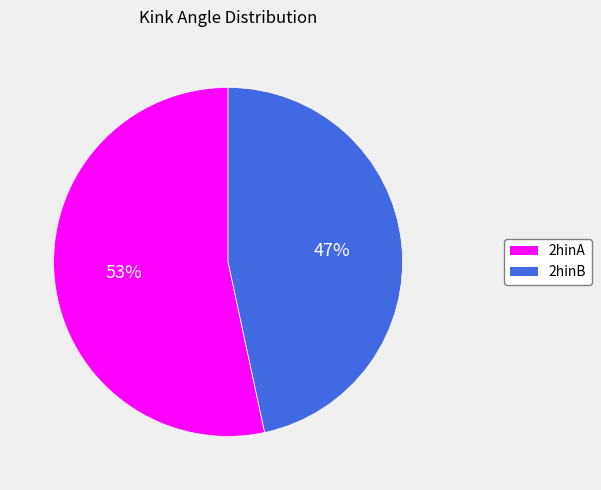

What is the smallest slice in the pie chart?

2hinB